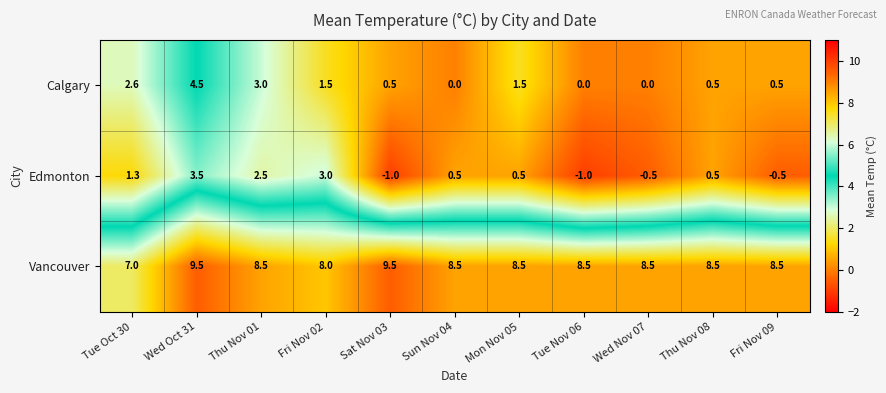

Is it true that Calgary equals 0.1 at Sat Nov 03?

False